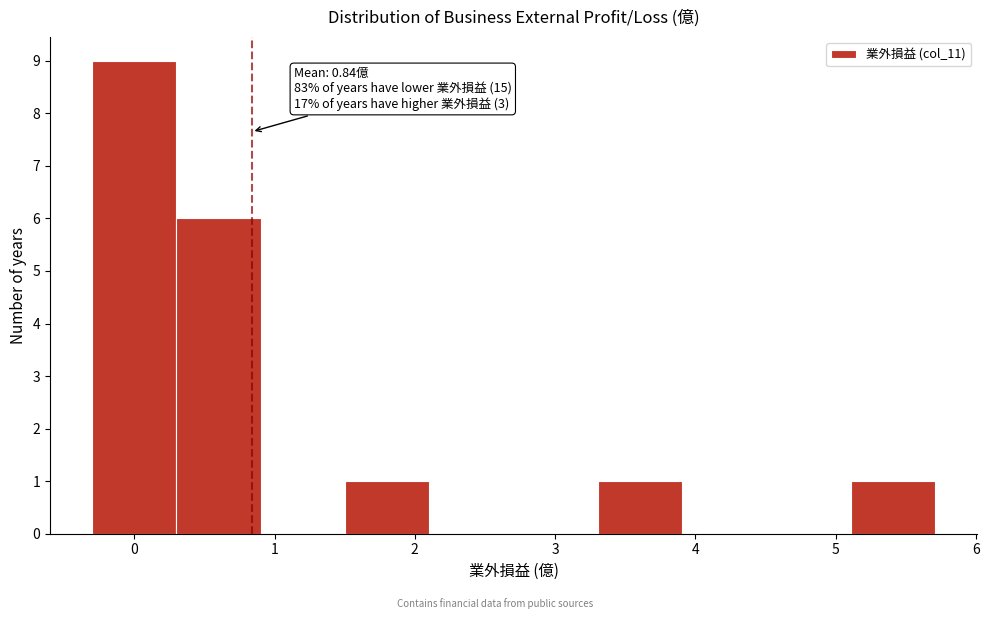

Over which range of the x-axis is the bar tallest?

-0.3 to 0.3